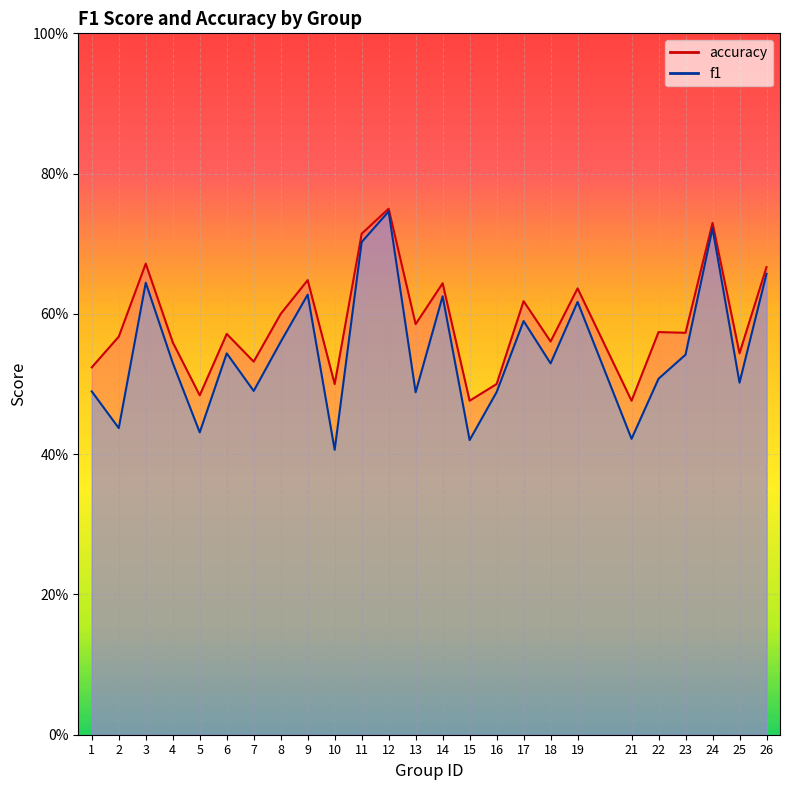

Where is f1 nearest to the value 0?

10